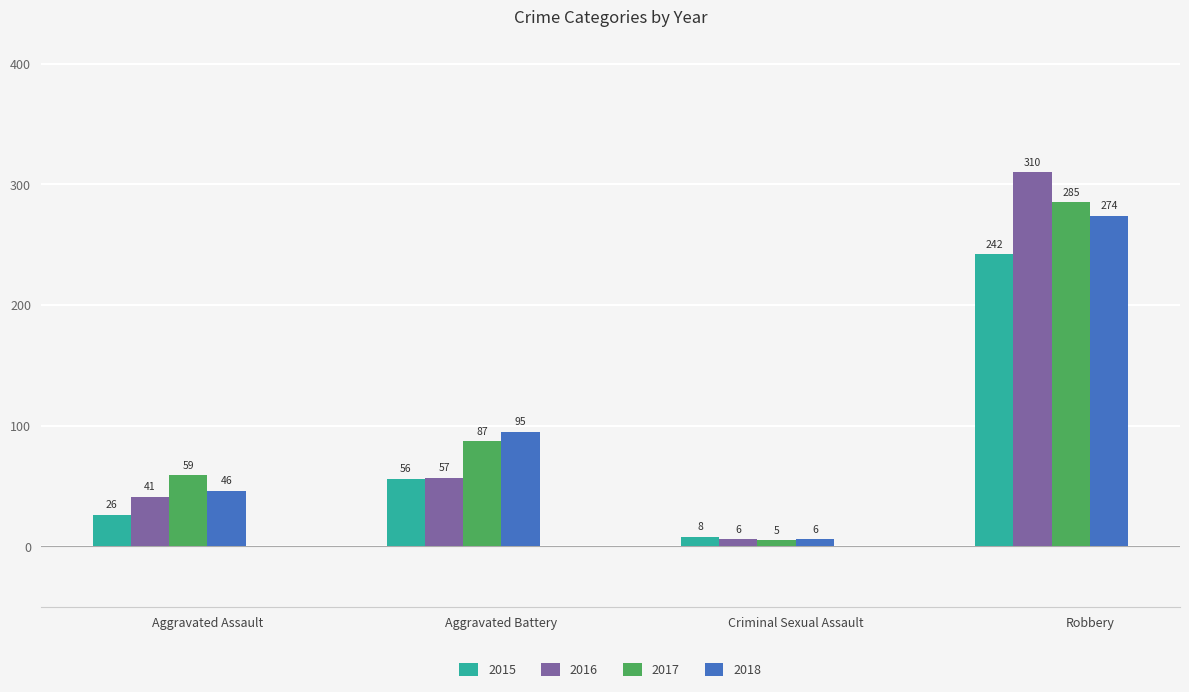

At Aggravated Battery, list the series in order from largest to smallest.

2018, 2017, 2016, 2015